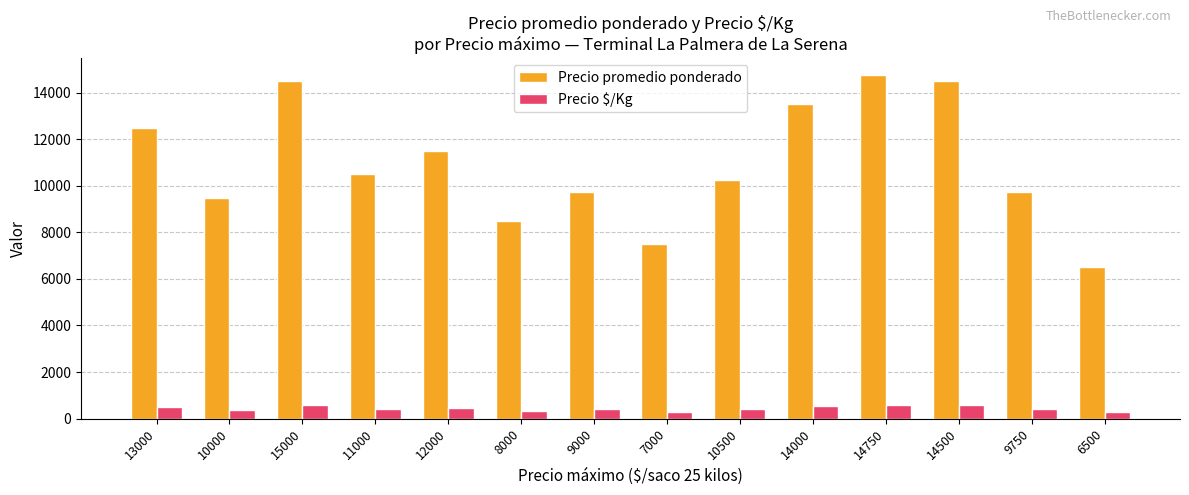

At 7000, list the series in order from smallest to largest.

Precio $/Kg, Precio promedio ponderado